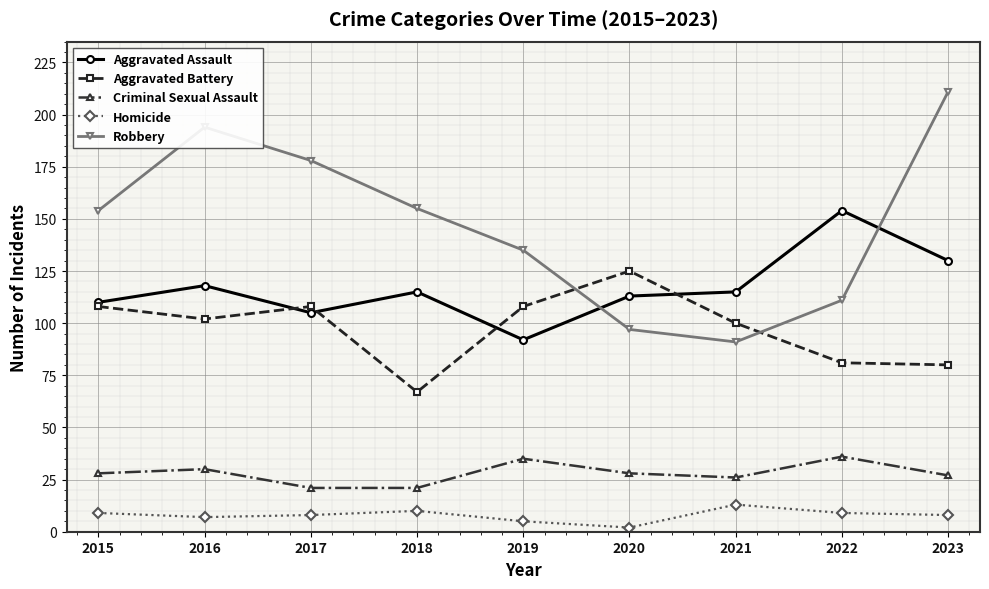

What is the total value across all series at 2022?

391